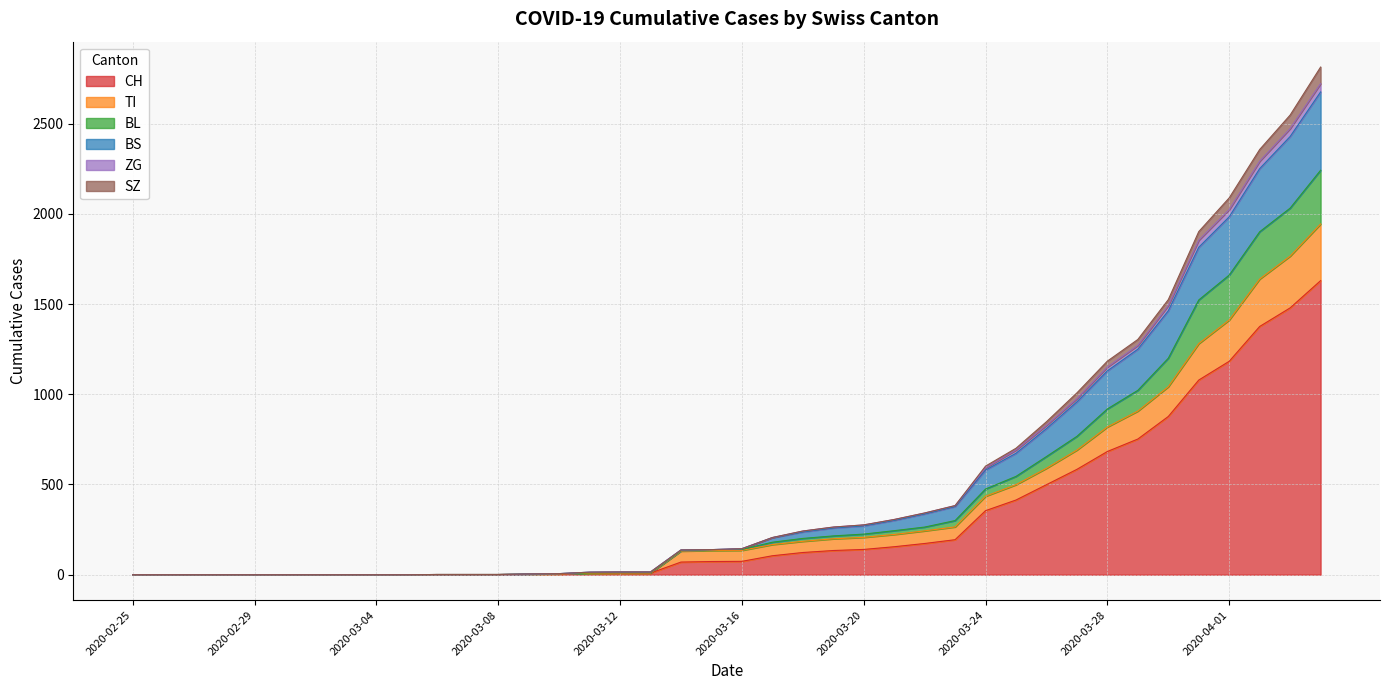

What is the highest value of the CH series?

1630